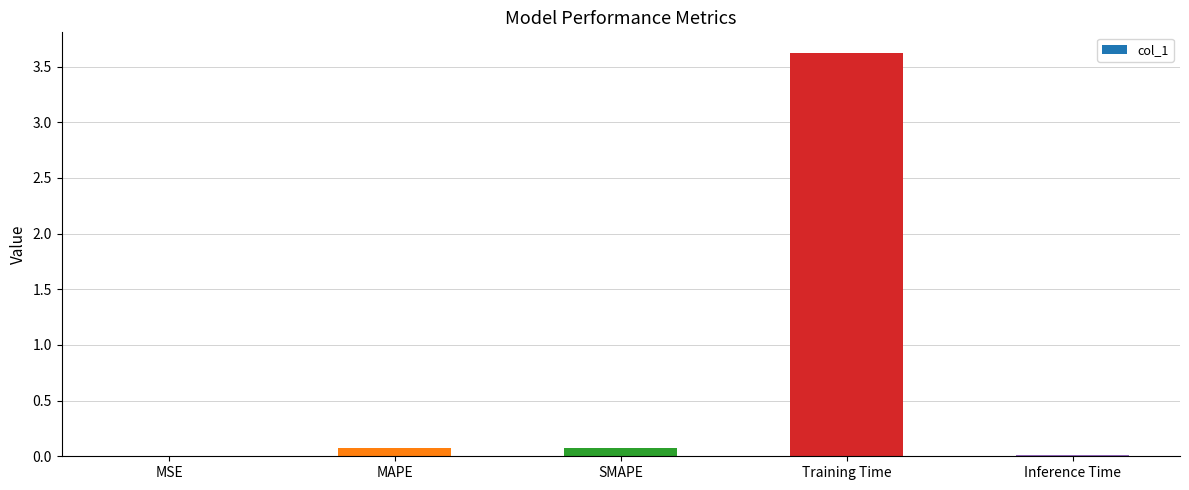

Which category has the highest value across all series?

Training Time